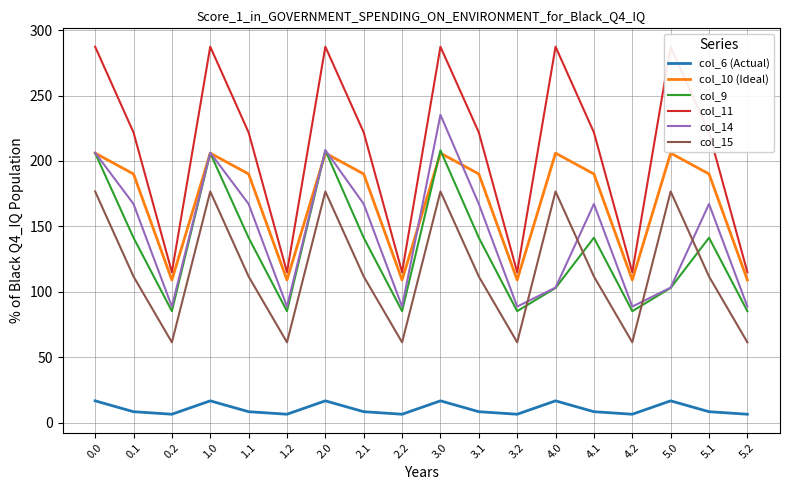

What is the value of the col_9 point at the 9th from the left?

85.3